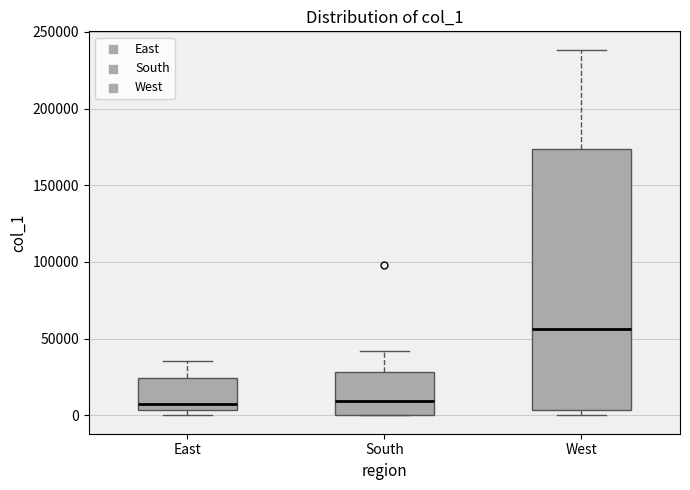

Reading left to right, transcribe this box plot: for each box, give where its median line is, the range the box spans, and where its two whiskers end, as read against the y-axis. The values are not printed on the chart, so give them approximately, as read against the axis.

East: median 5000 (just above the box's lower edge), box 5000 to 25000, whiskers 0 to 35000
South: median 10000, box 0 to 30000, whiskers 0 to 40000
West: median 55000, box 5000 to 175000, whiskers 0 to 240000